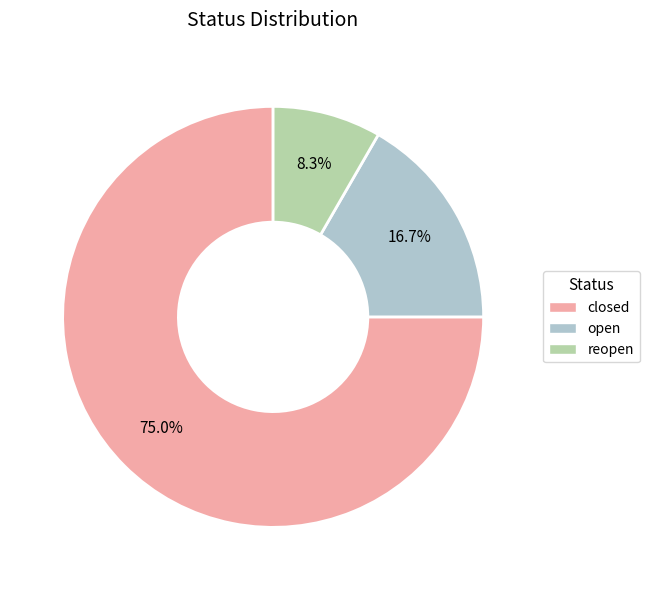

Count the number of slices in the pie.

3